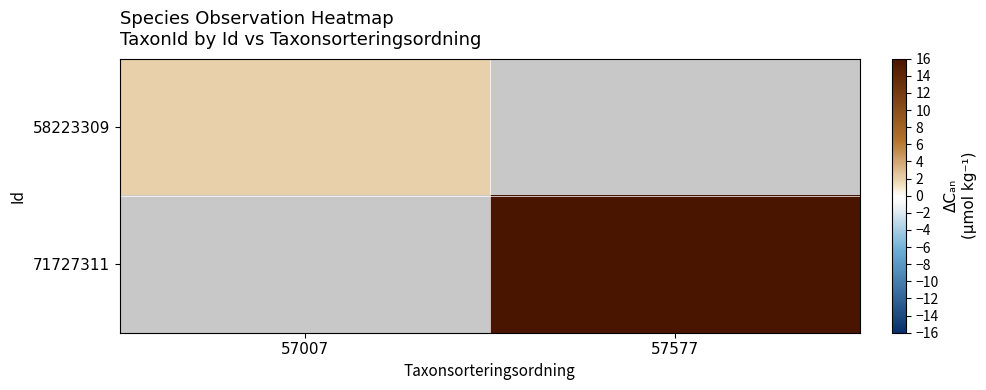

Count the number of data series in this chart.

2